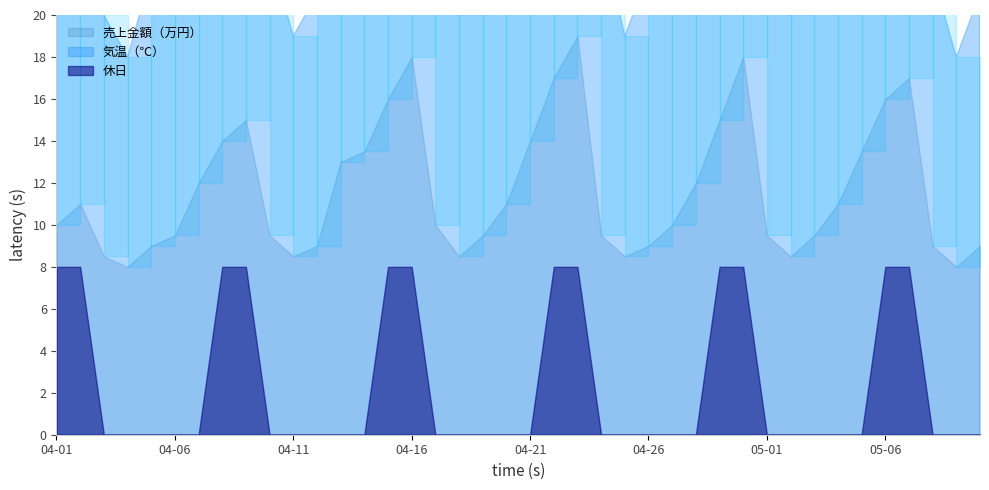

What is the minimum value for 売上金額（万円）?

8.0